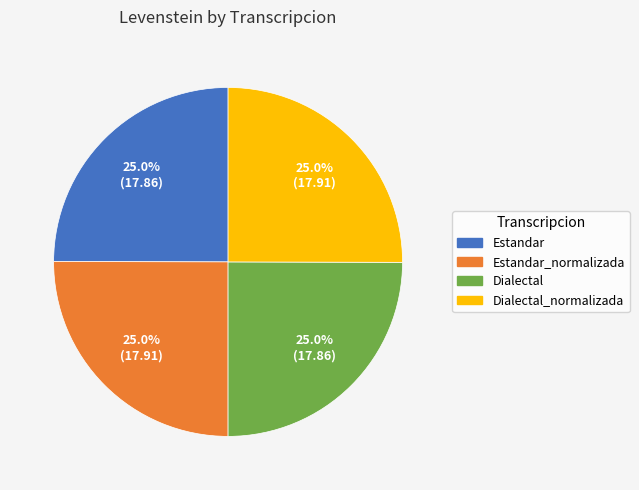

Is it true that Dialectal_normalizada is 17% of the pie?

False